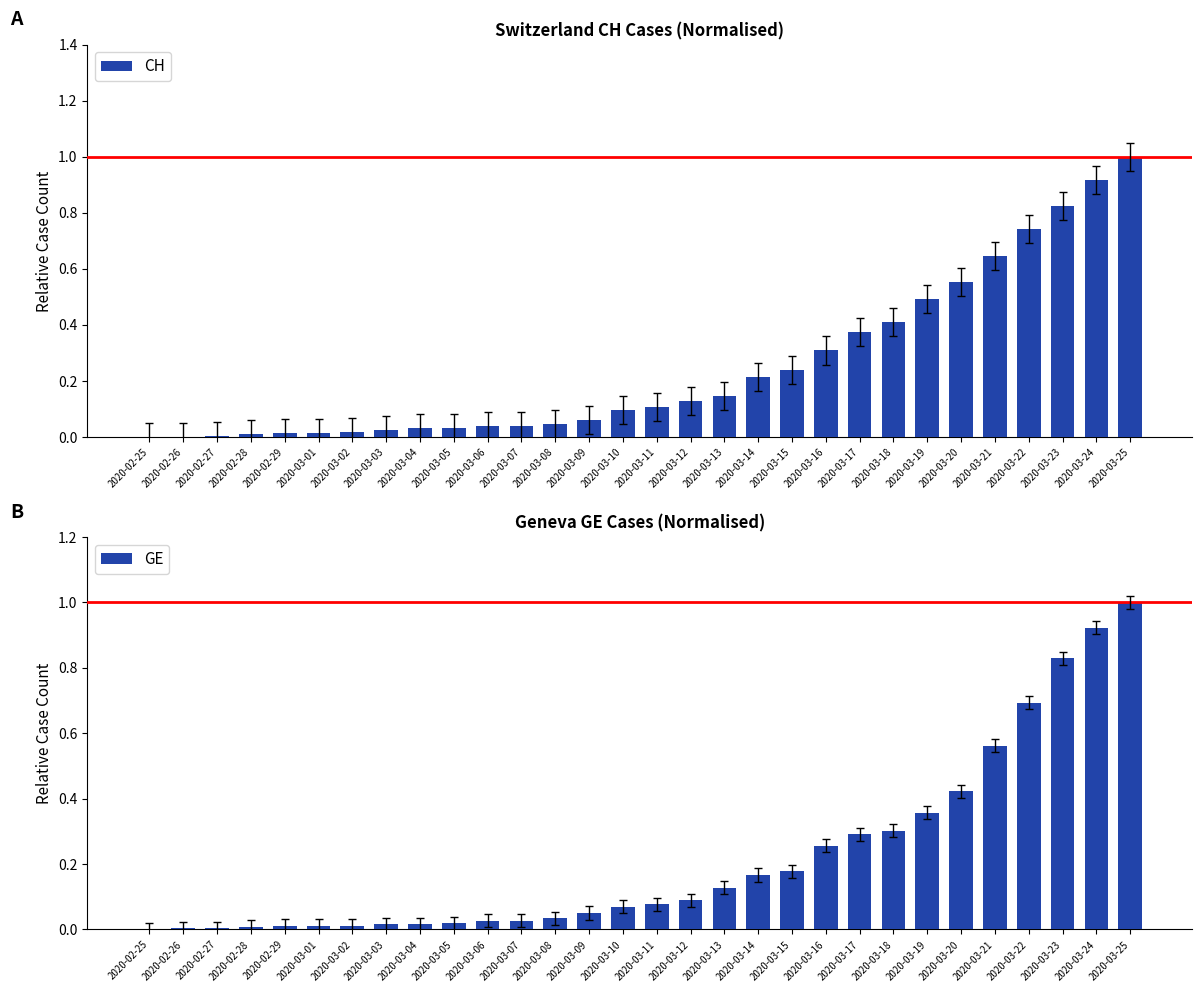

What is the value of the CH bar at the 29th from the left?

0.9